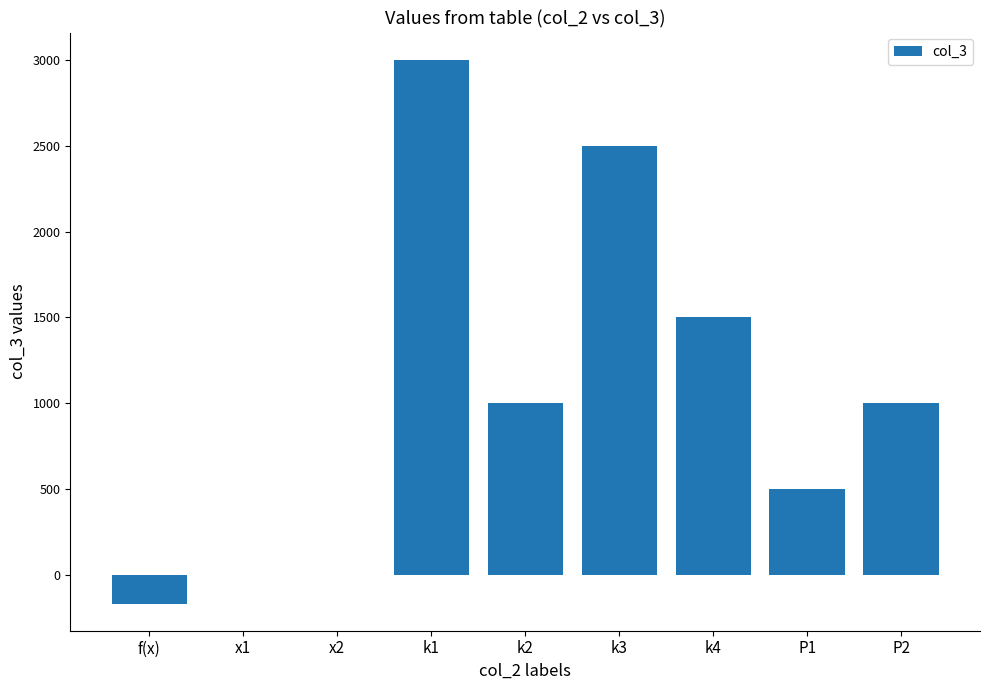

Reading right to left, list all the values displayed in this chart.

1000.0	500.0	1500.0	2500.0	1000.0	3000.0	0.2	0.2	-164.5